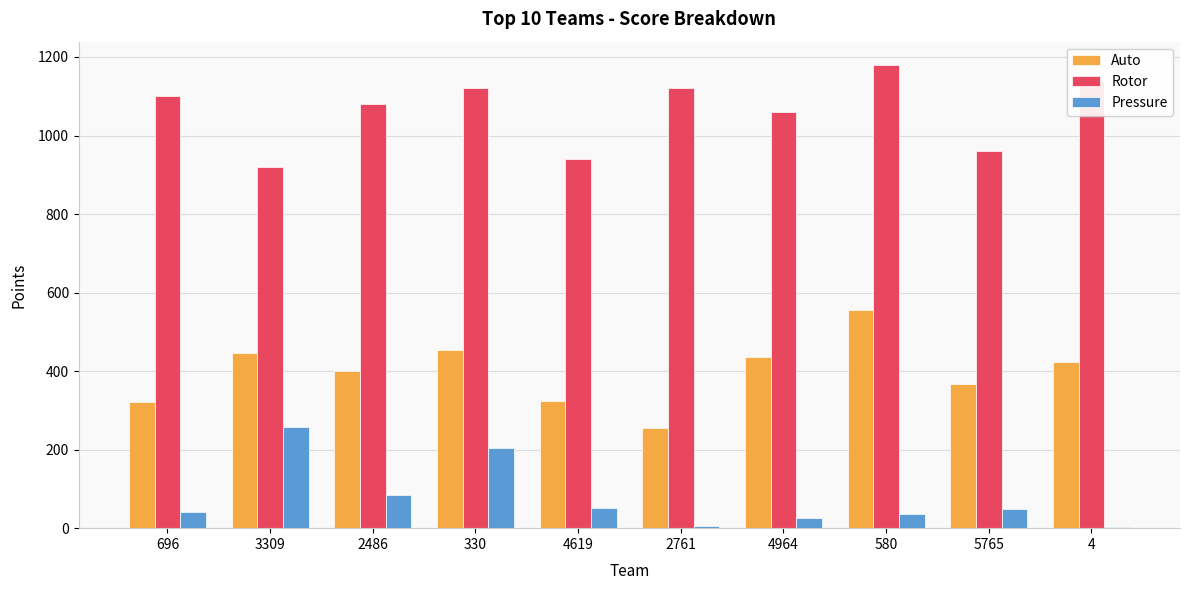

What is the sum of the Pressure values at 2486 and 3309?

341